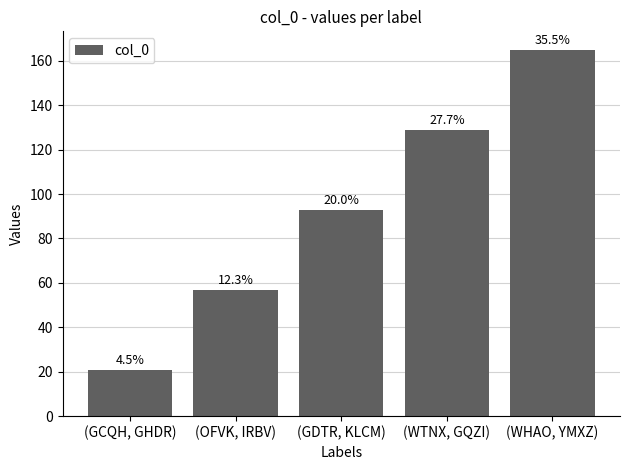

Where is the data nearest to the value 93?

(GDTR, KLCM)